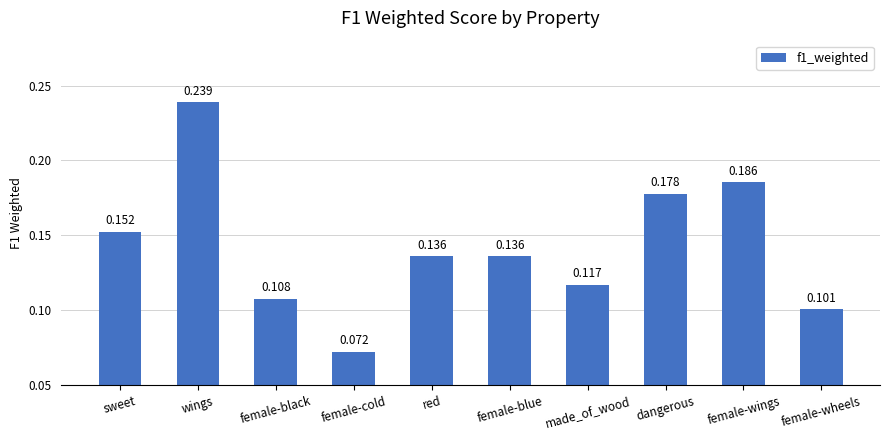

What is the label of the 9th bar from the right?

wings